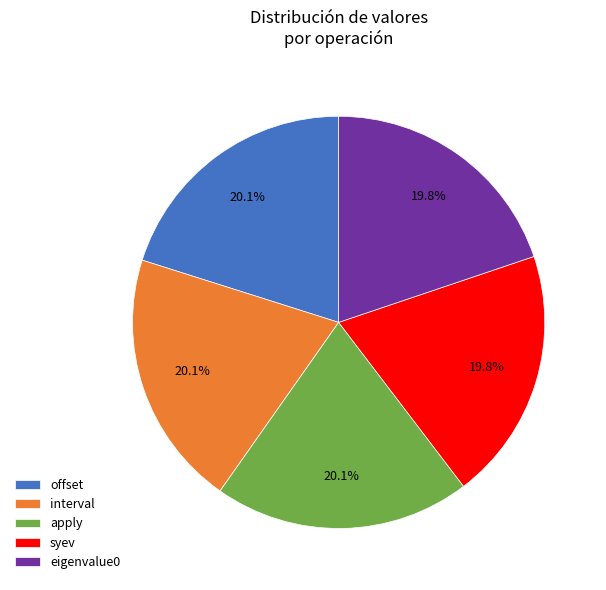

Combined, do offset and eigenvalue0 account for over 50%?

No